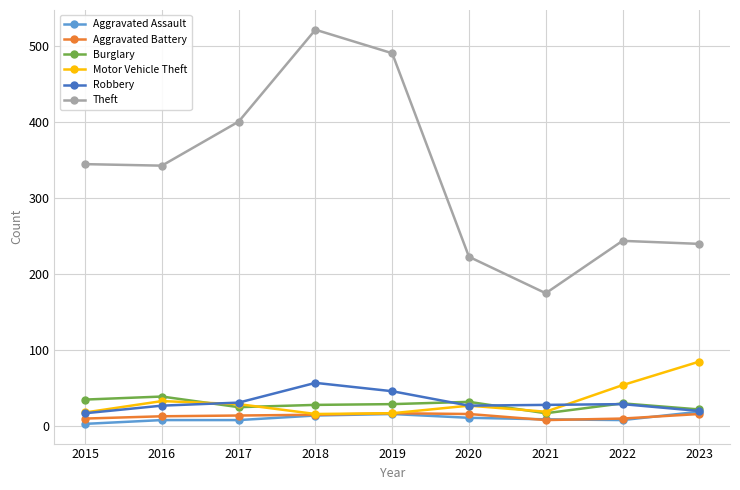

The value of Theft at 2016 is 457. True or false?

False